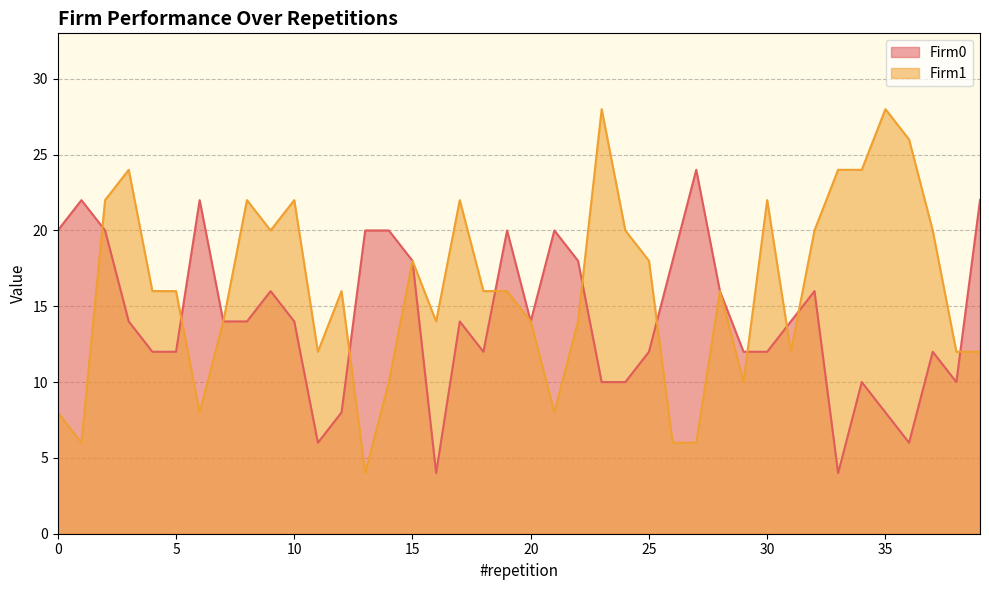

At which category does Firm1 reach its first local valley?

1